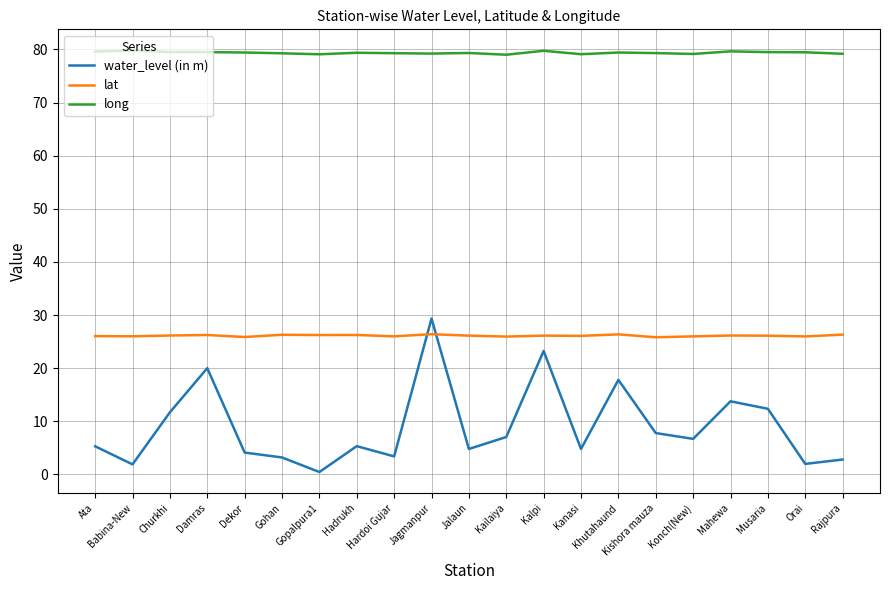

What is the total value across all series at Mahewa?

119.6